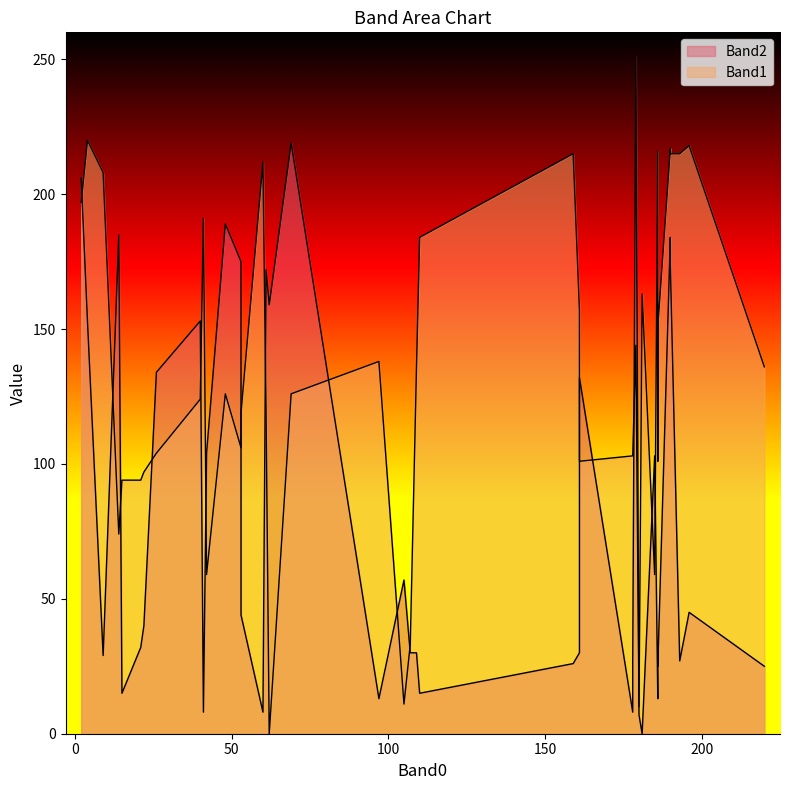

How many intersections are there between Band1 and Band2?

15